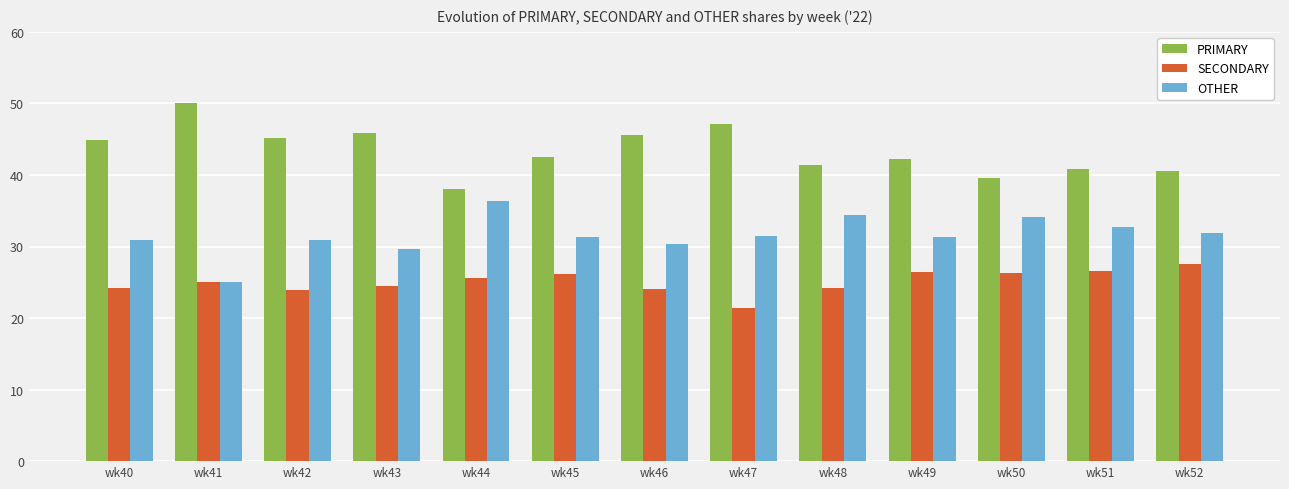

What is the lowest value of the PRIMARY series?

38.0